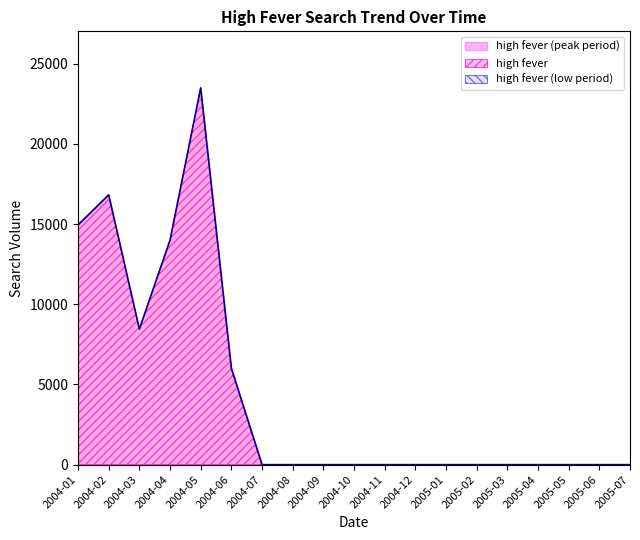

The chart shows a value of 23489.7 at 2004-05. True or false?

True